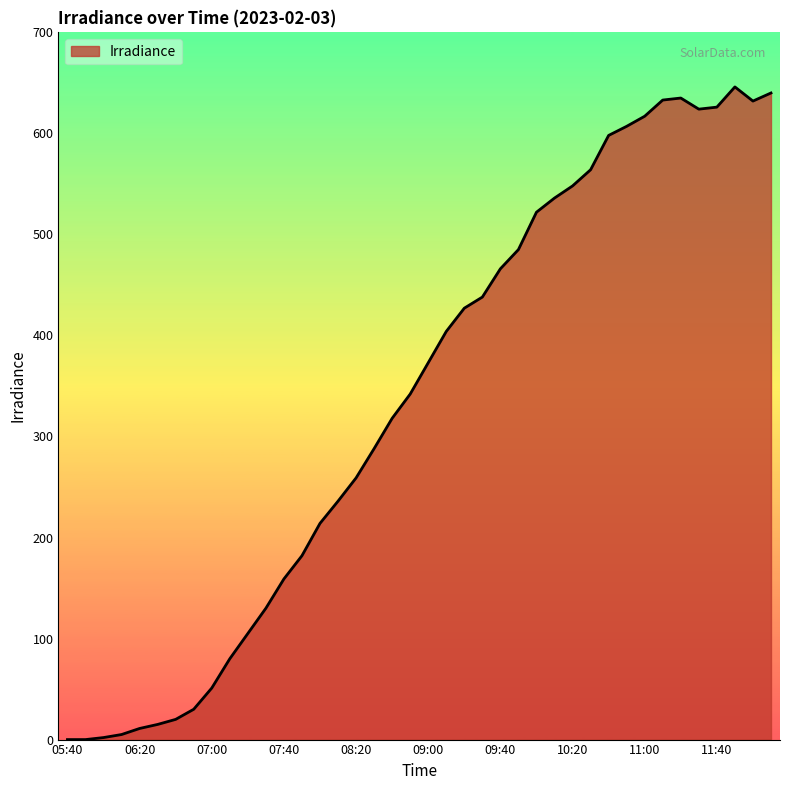

What is the difference between the maximum and minimum values?

646